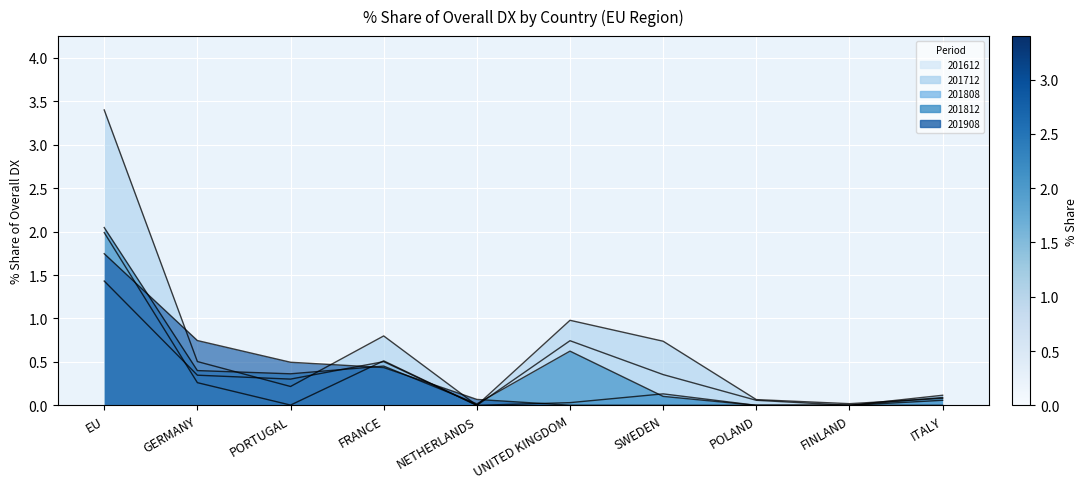

Where do 201808_% Share of overall DX and 201612_% Share of overall DX first cross each other?

EU and GERMANY